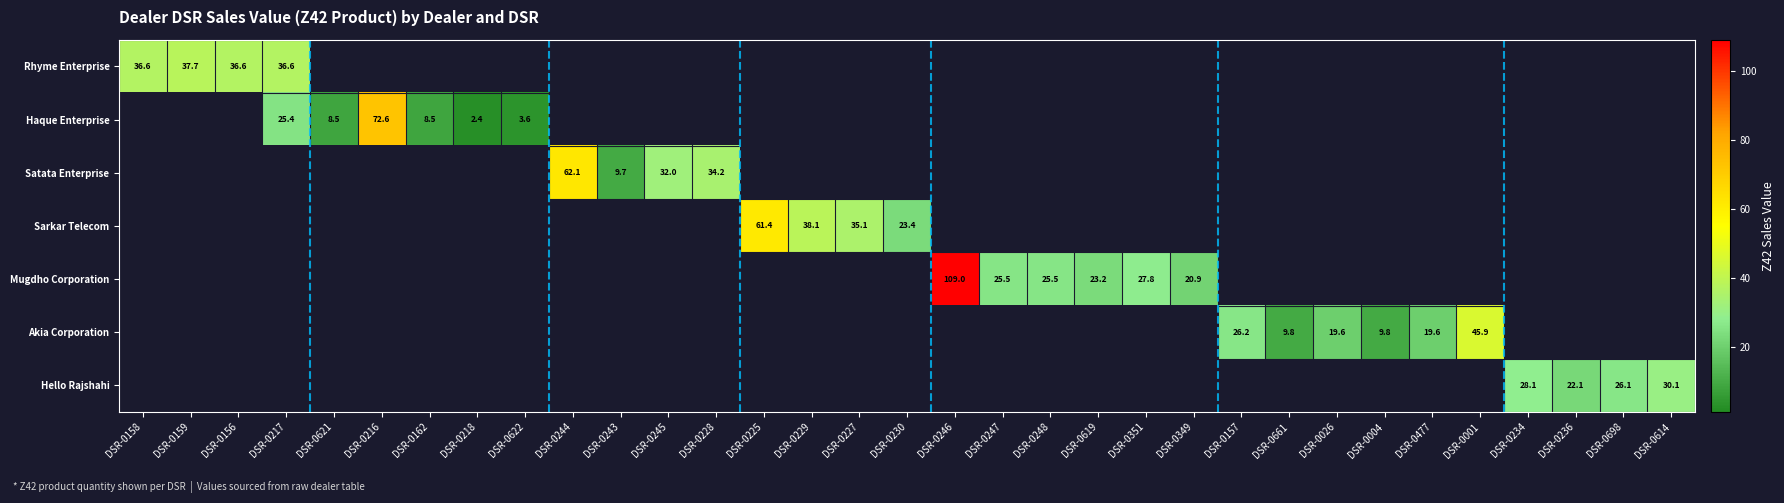

At which category is the sum across all series the highest?

DSR-0246